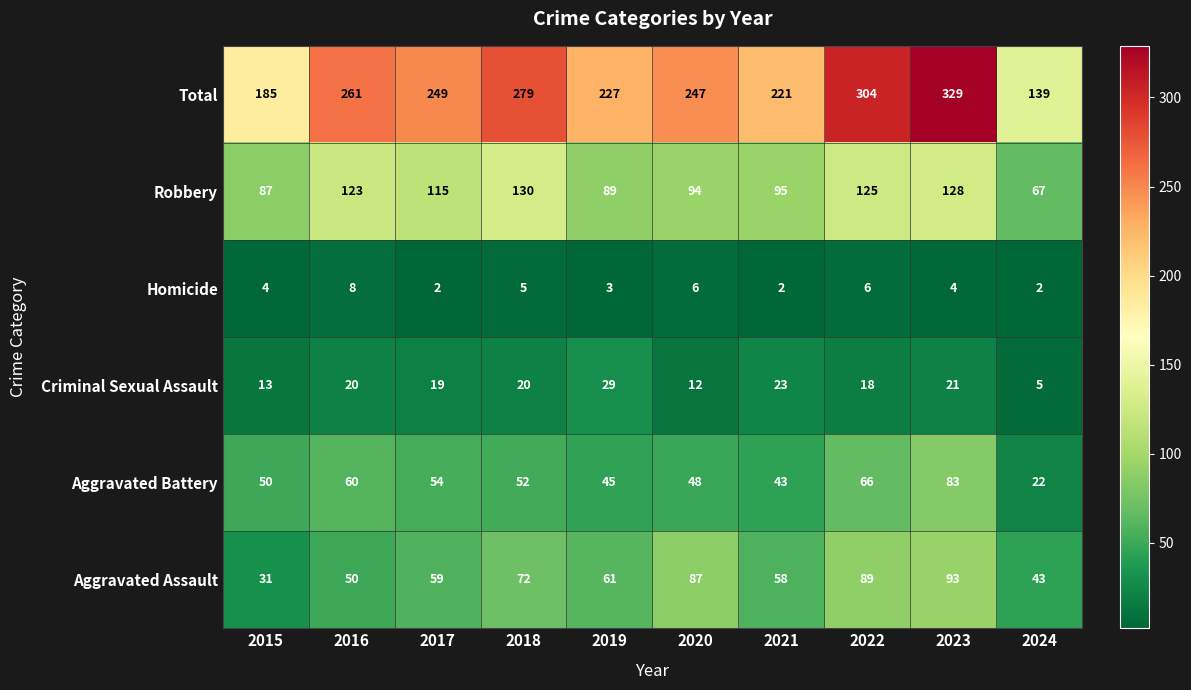

The value of Total at 2016 is 456. True or false?

False